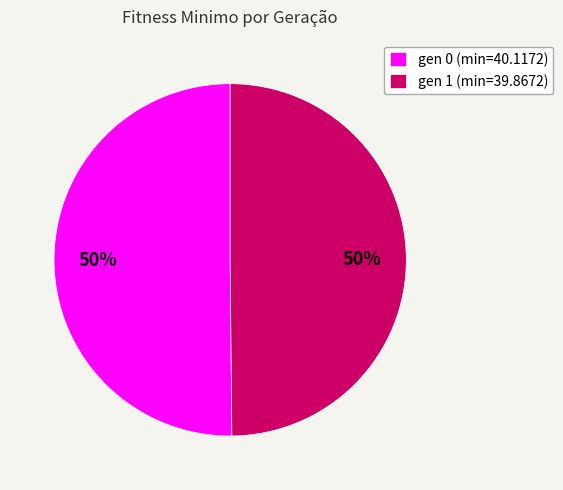

Do gen 1 (min=39.8672) and gen 0 (min=40.1172) together represent more than half of the pie?

Yes